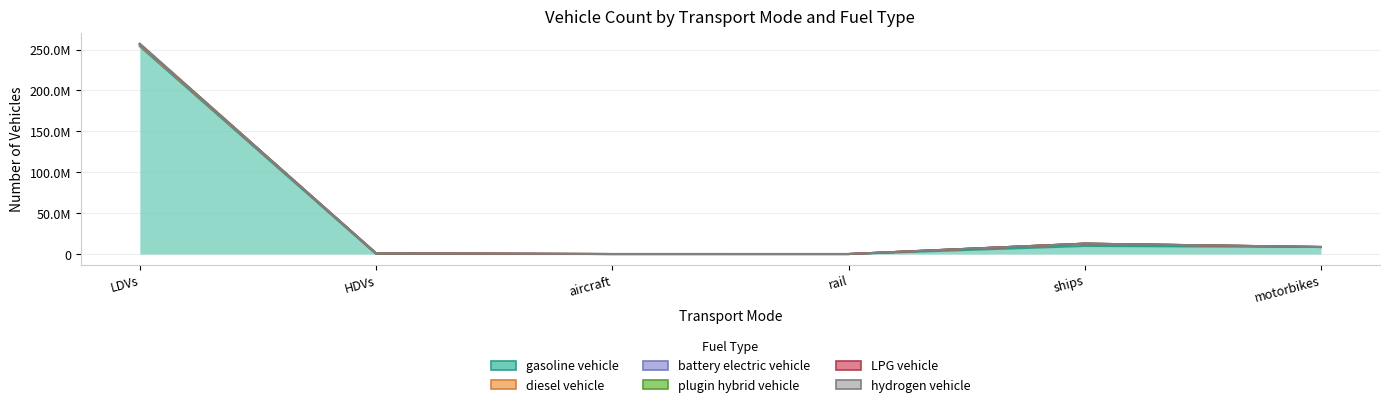

True or false: plugin hybrid vehicle and gasoline vehicle cross at least once.

False